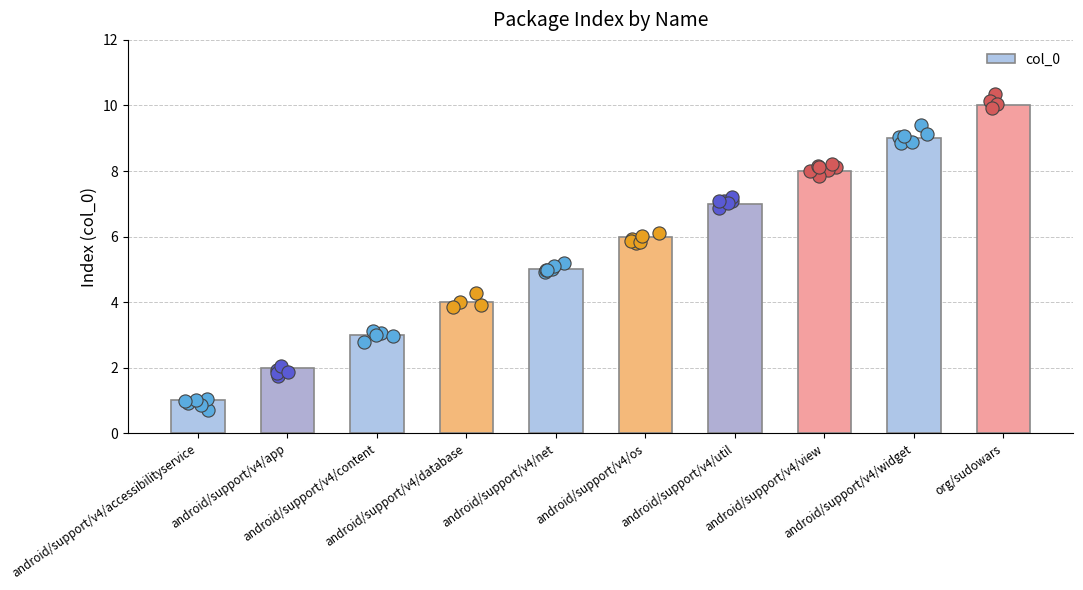

Which has a higher value, android/support/v4/accessibilityservice or android/support/v4/content?

android/support/v4/content